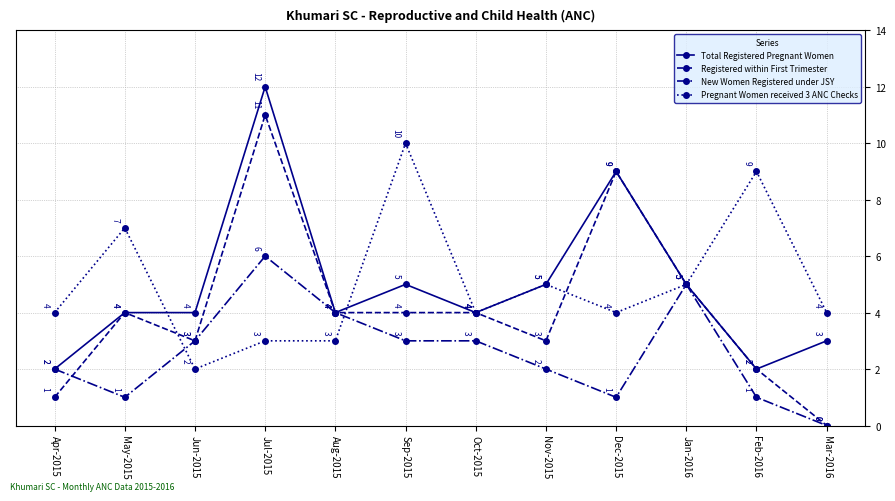

What is the sum of the New Women Registered under JSY values at Nov-2015 and Jul-2015?

8